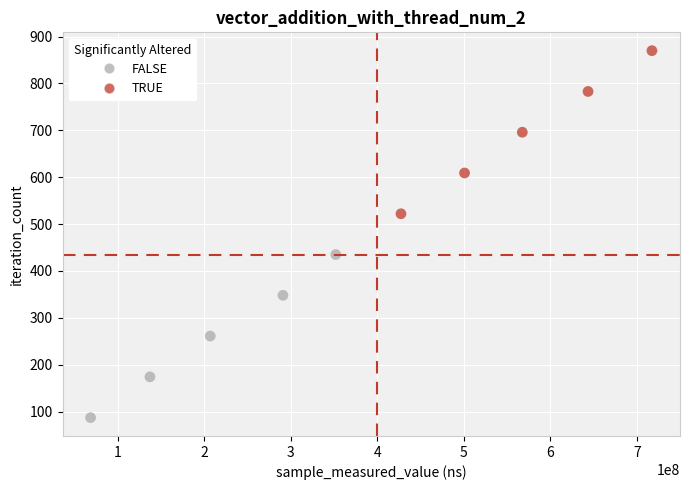

What is the range of X values (max minus min)?

648630411